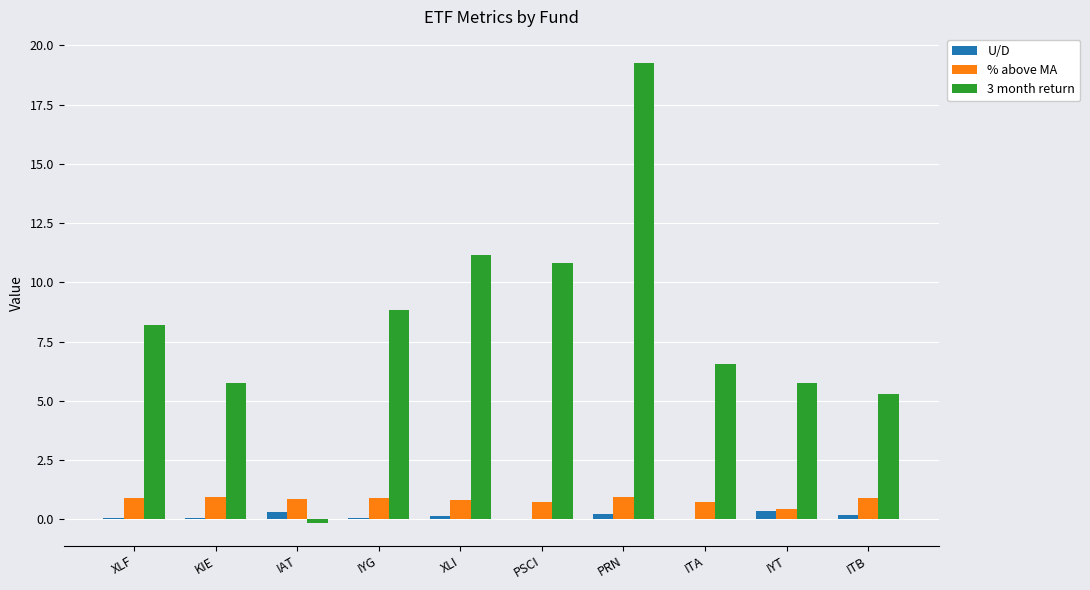

The % above MA series shows 0.9 at XLF. True or false?

True